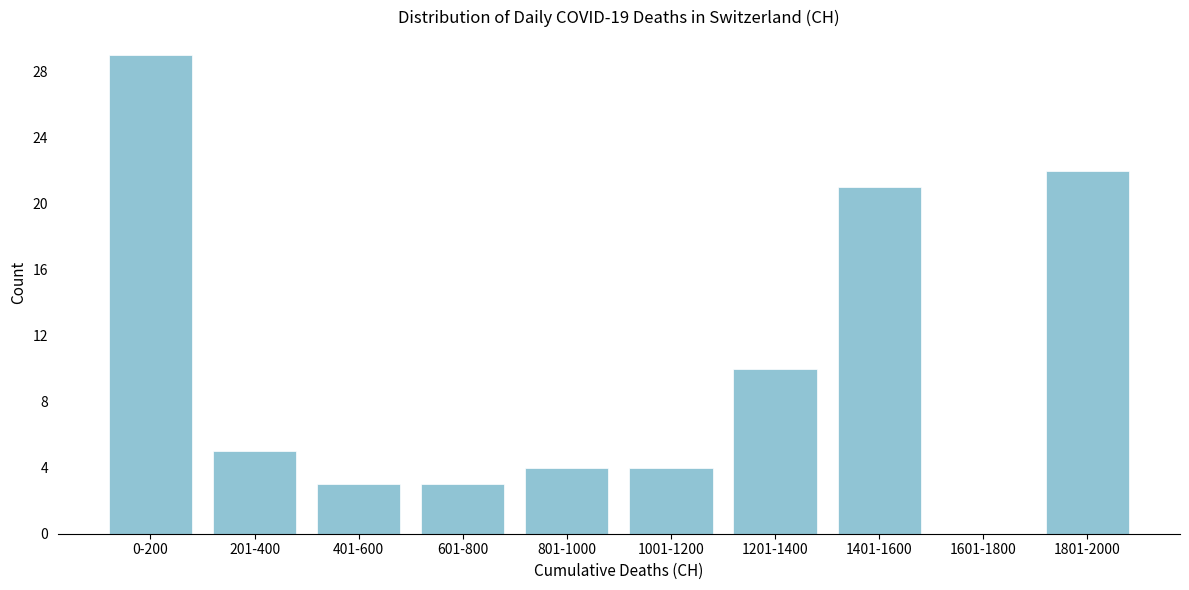

Reading left to right, transcribe all the data shown in this chart.

0-200=29	201-400=5	401-600=3	601-800=3	801-1000=4	1001-1200=4	1201-1400=10	1401-1600=21	1601-1800=0	1801-2000=22